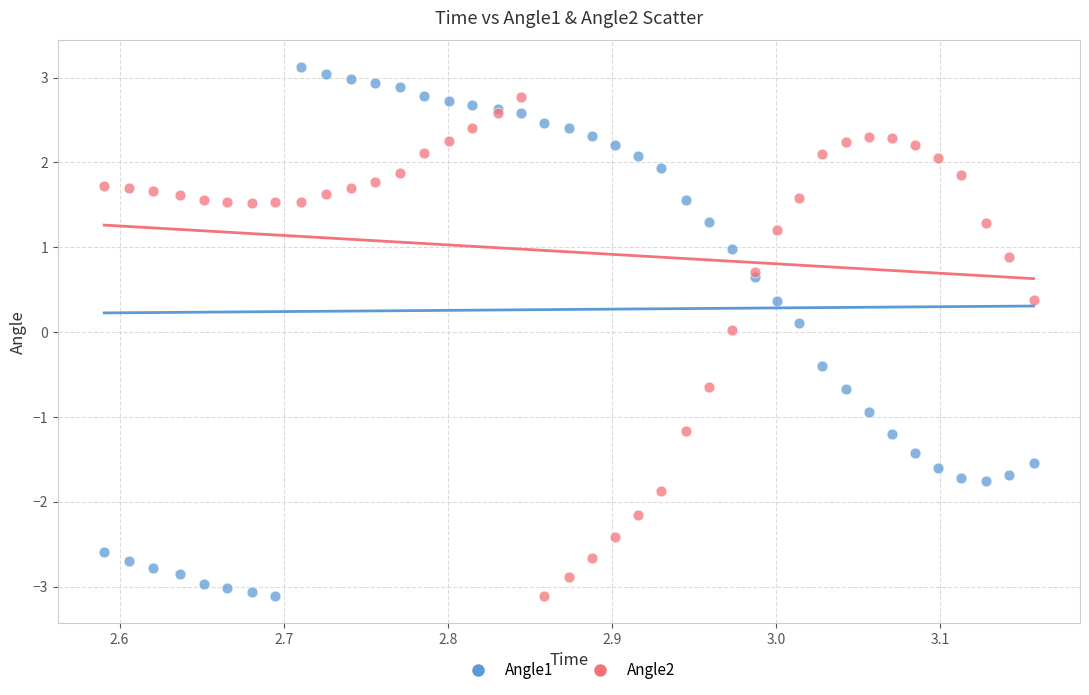

Which series reaches the maximum Y coordinate?

Angle1